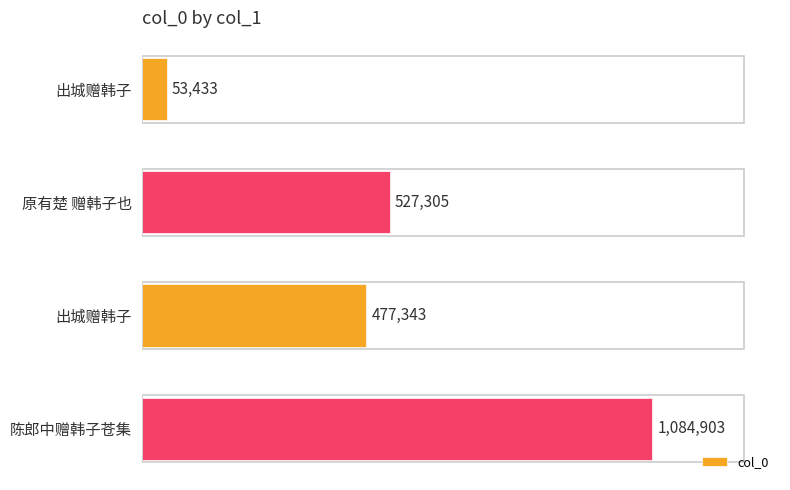

Does the chart contain any negative values?

No